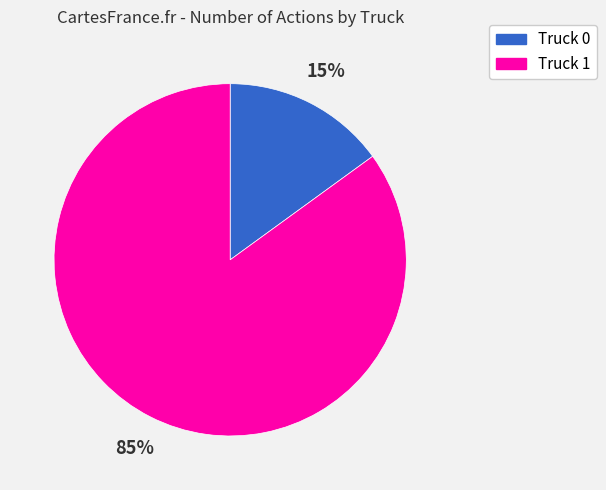

Is there any slice that represents more than half of the pie?

Yes